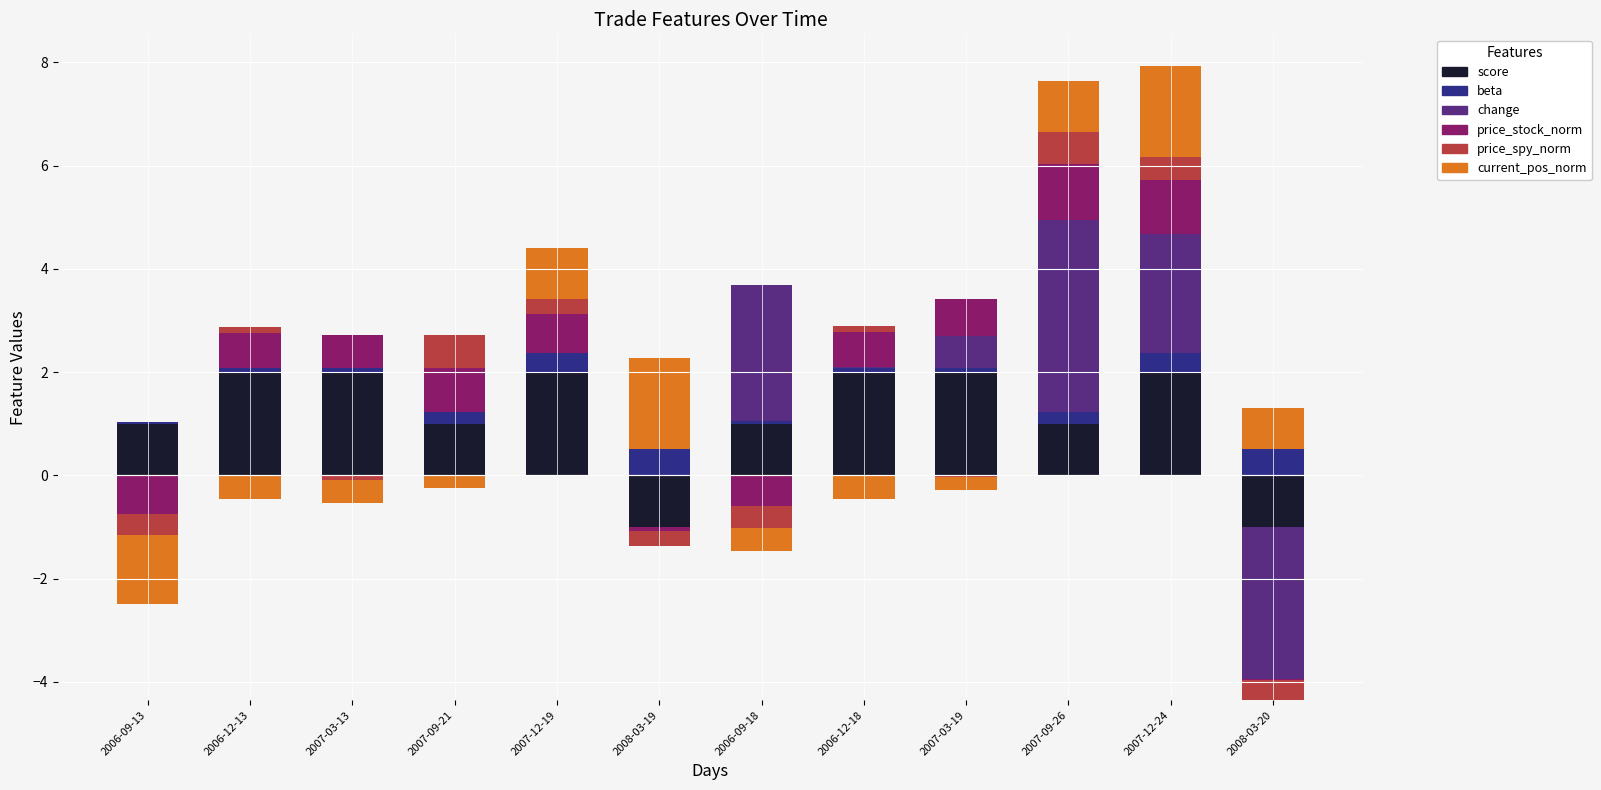

Which category has the highest value across all series?

2007-09-26